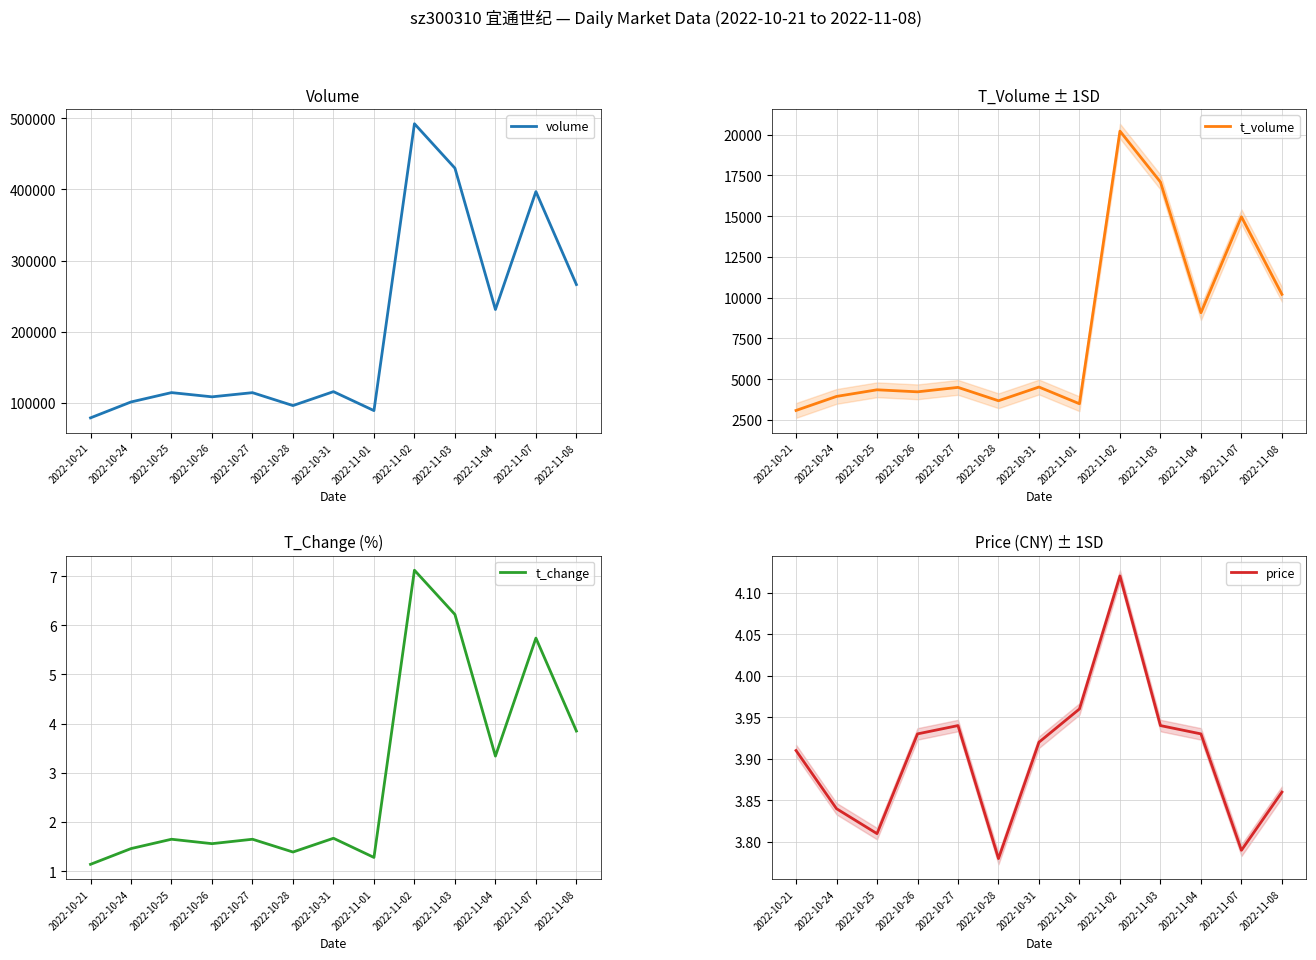

After their last crossing, which series has the higher values: t_change or price?

price